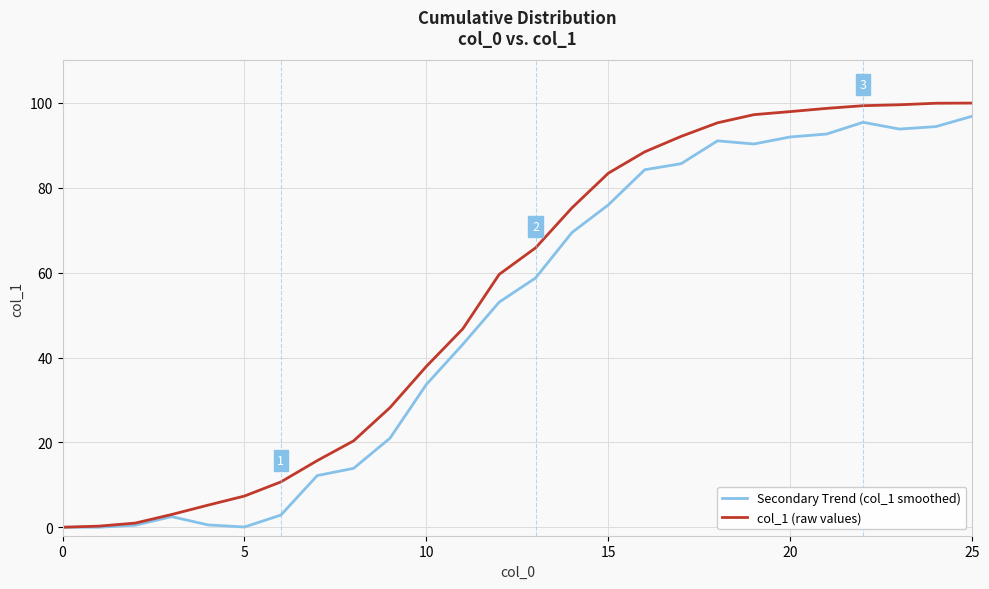

At which label does col_1 (raw values) first exceed 65?

13